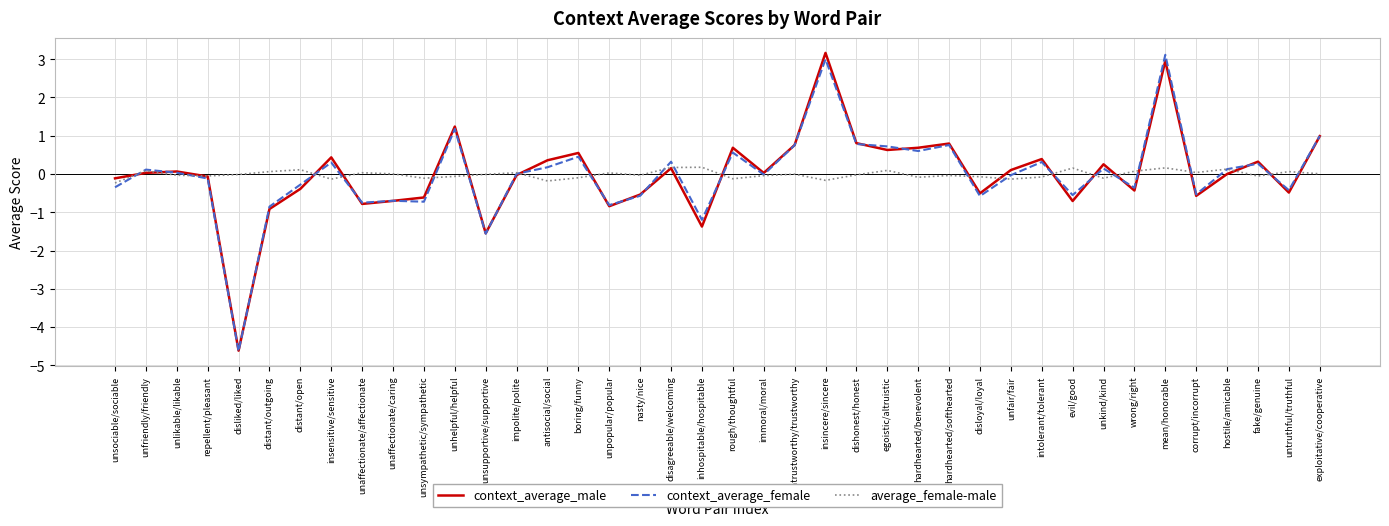

How many series are shown in this chart?

3